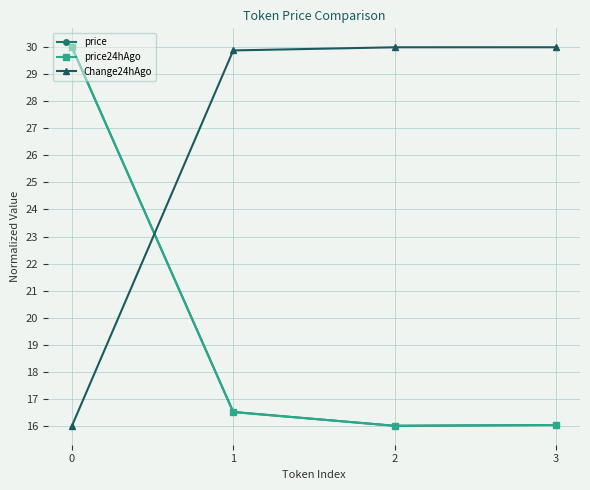

At which category does price24hAgo reach its first local valley?

2